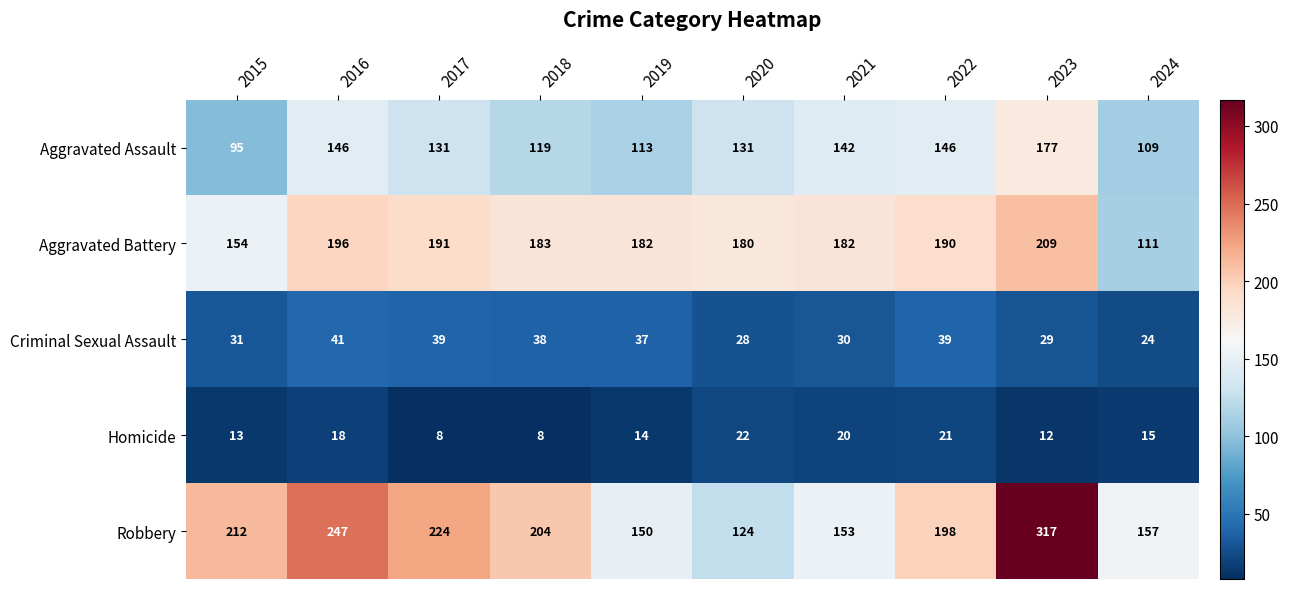

The Criminal Sexual Assault series shows 14 at 2019. True or false?

False